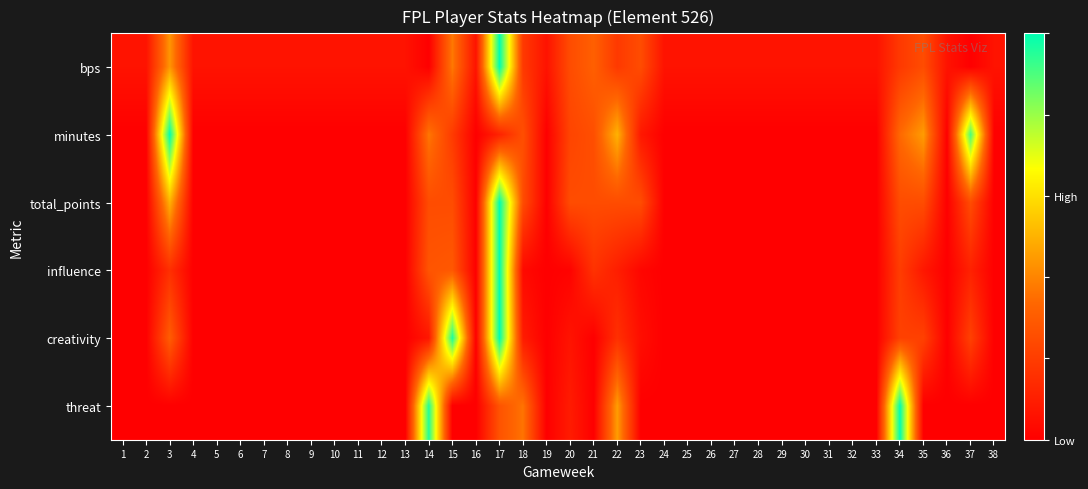

How many distinct data groups are displayed?

6